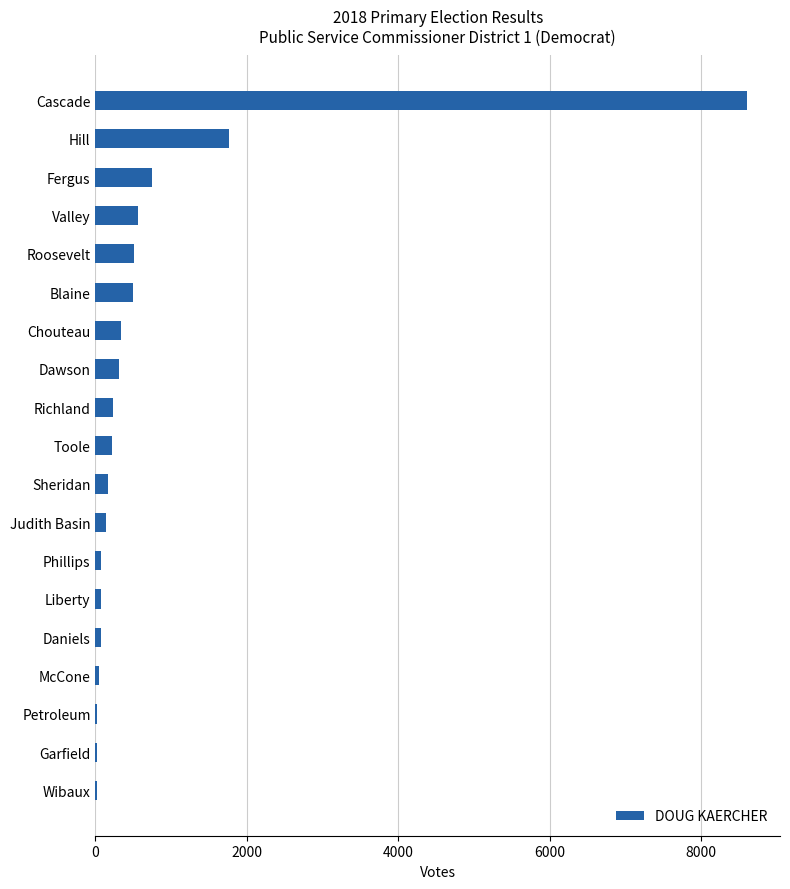

At which category does the chart reach its peak across all series?

Cascade